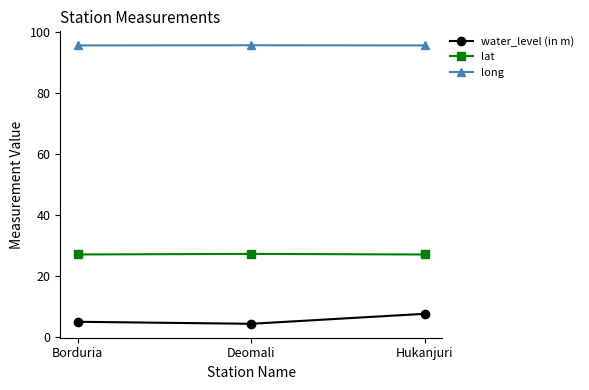

What is the difference between the maximum and second lowest values in the lat series?

0.2